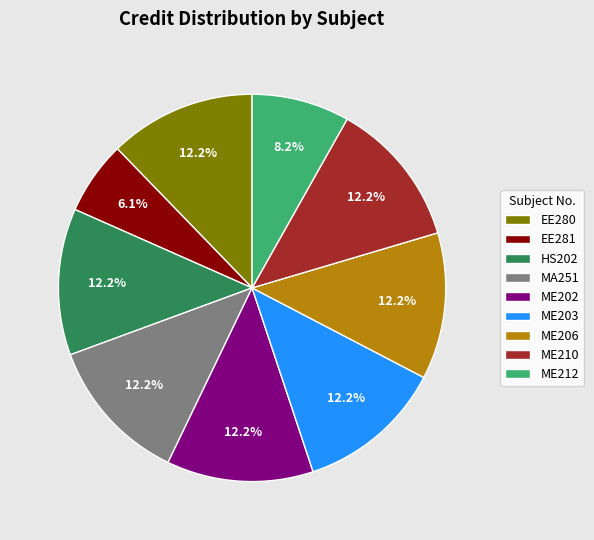

Is it true that ME206 is 12% of the pie?

True